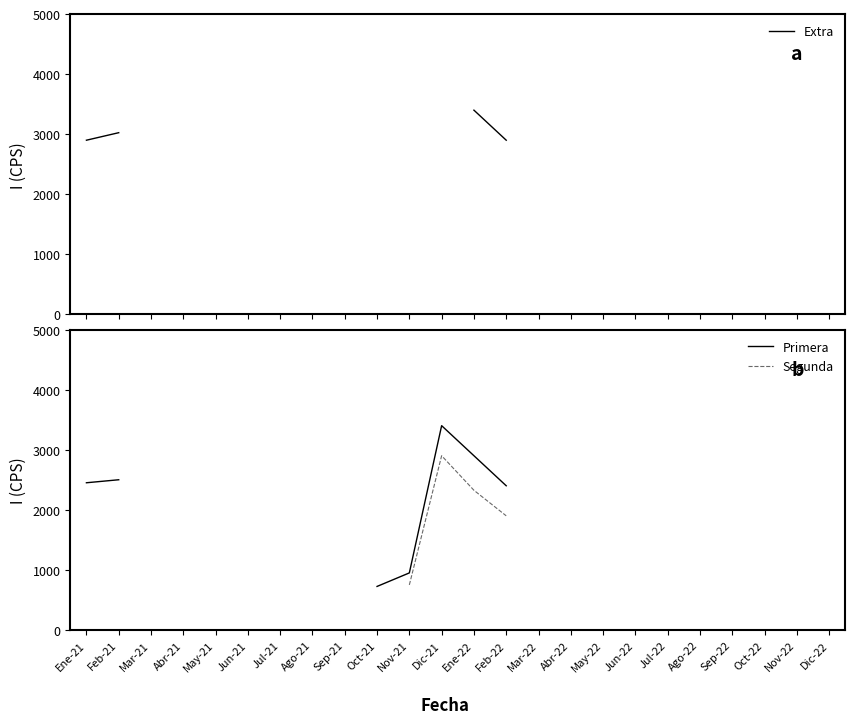

True or false: Segunda and Extra cross at least once.

False